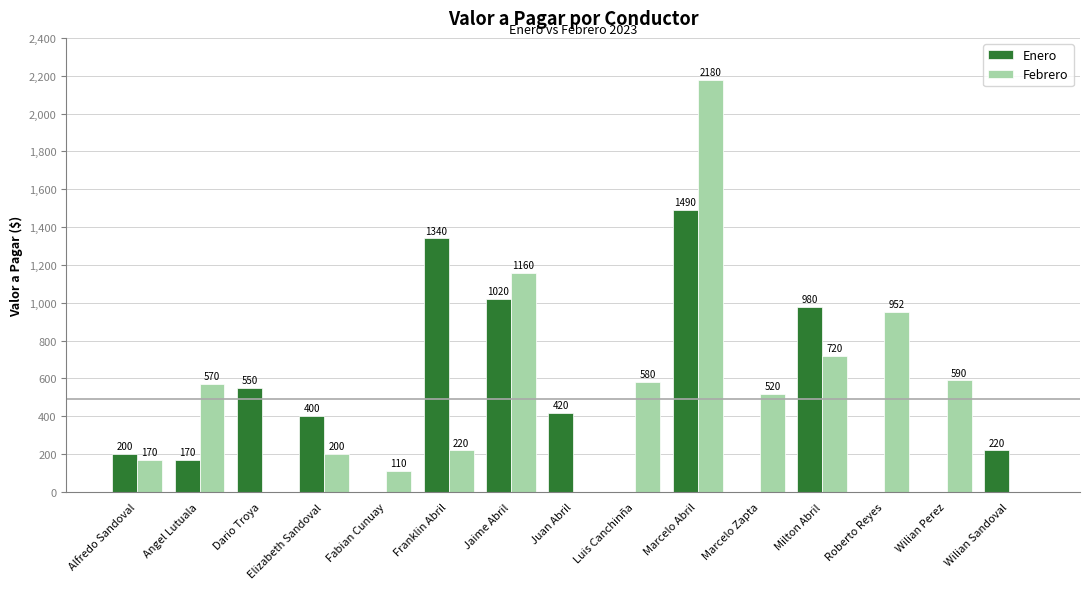

Reading right to left, extract all data points from this chart.

Enero: Wilian Sandoval=220	Wilian Perez=0	Roberto Reyes=0	Milton Abril=980	Marcelo Zapta=0	Marcelo Abril=1490	Luis Canchinña=0	Juan Abril=420	Jaime Abril=1020	Franklin Abril=1340	Fabian Cunuay=0	Elizabeth Sandoval=400	Dario Troya=550	Angel Lutuala=170	Alfredo Sandoval=200
Febrero: Wilian Sandoval=0	Wilian Perez=590	Roberto Reyes=952	Milton Abril=720	Marcelo Zapta=520	Marcelo Abril=2180	Luis Canchinña=580	Juan Abril=0	Jaime Abril=1160	Franklin Abril=220	Fabian Cunuay=110	Elizabeth Sandoval=200	Dario Troya=0	Angel Lutuala=570	Alfredo Sandoval=170